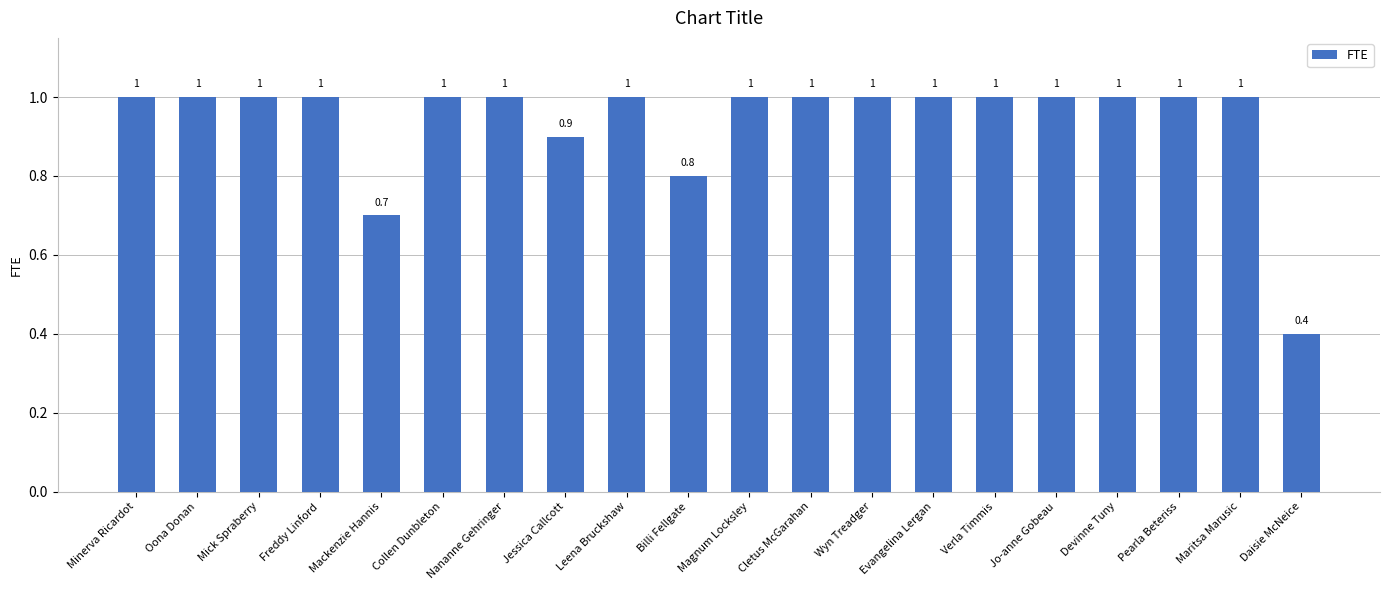

Reading left to right, list all the values displayed in this chart.

Minerva Ricardot=1.0	Oona Donan=1.0	Mick Spraberry=1.0	Freddy Linford=1.0	Mackenzie Hannis=0.7	Collen Dunbleton=1.0	Nananne Gehringer=1.0	Jessica Callcott=0.9	Leena Bruckshaw=1.0	Billi Fellgate=0.8	Magnum Locksley=1.0	Cletus McGarahan=1.0	Wyn Treadger=1.0	Evangelina Lergan=1.0	Verla Timmis=1.0	Jo-anne Gobeau=1.0	Devinne Tuny=1.0	Pearla Beteriss=1.0	Maritsa Marusic=1.0	Daisie McNeice=0.4